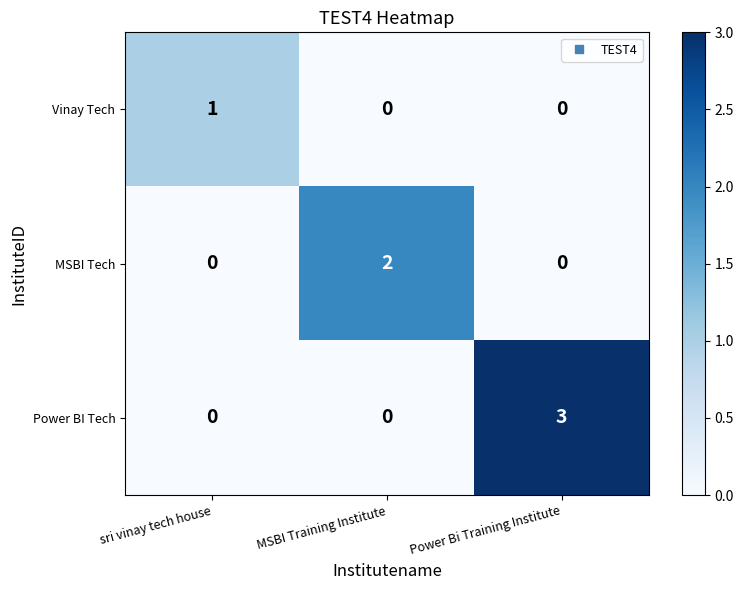

Which series has the largest range (max minus min)?

Power BI Tech